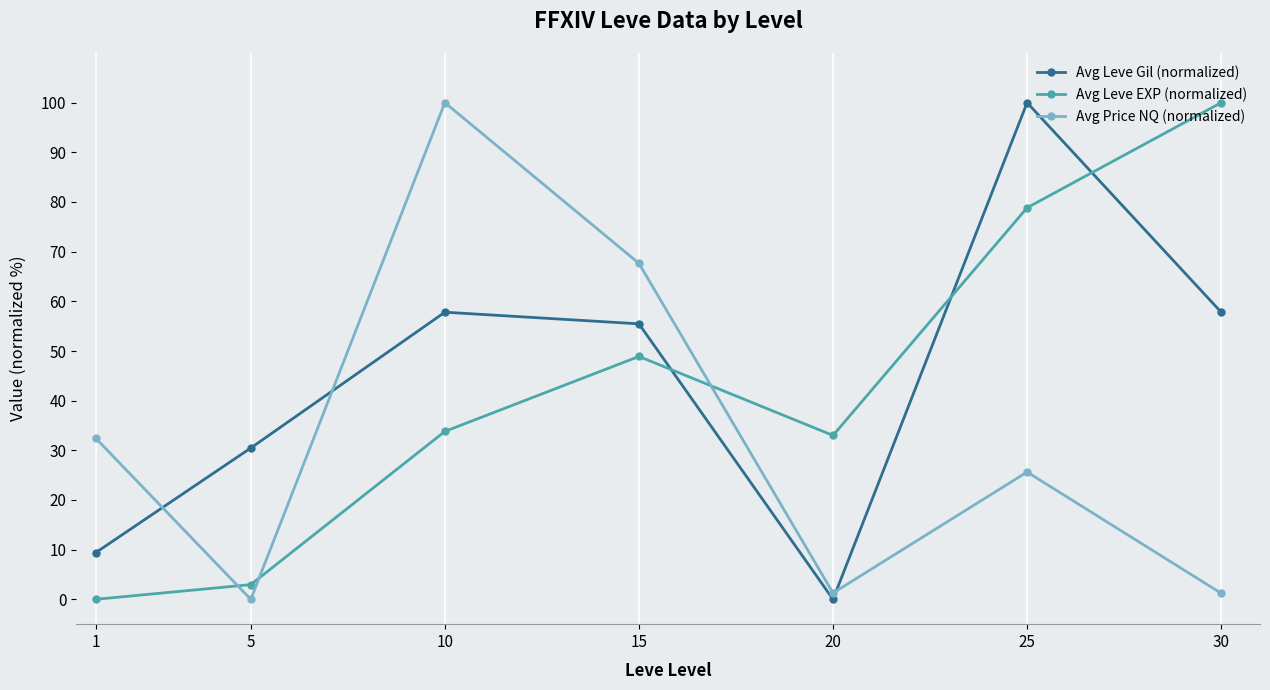

Is this an area chart (filled region under the line)?

No